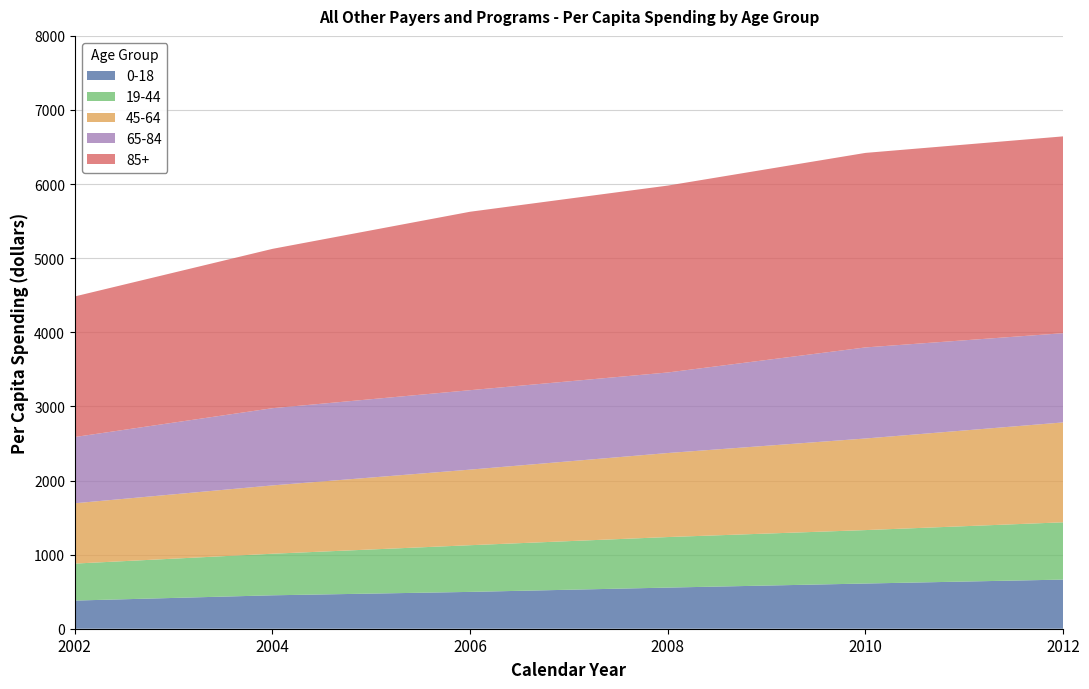

True or false: 0-18 and 45-64 intersect in this chart.

False